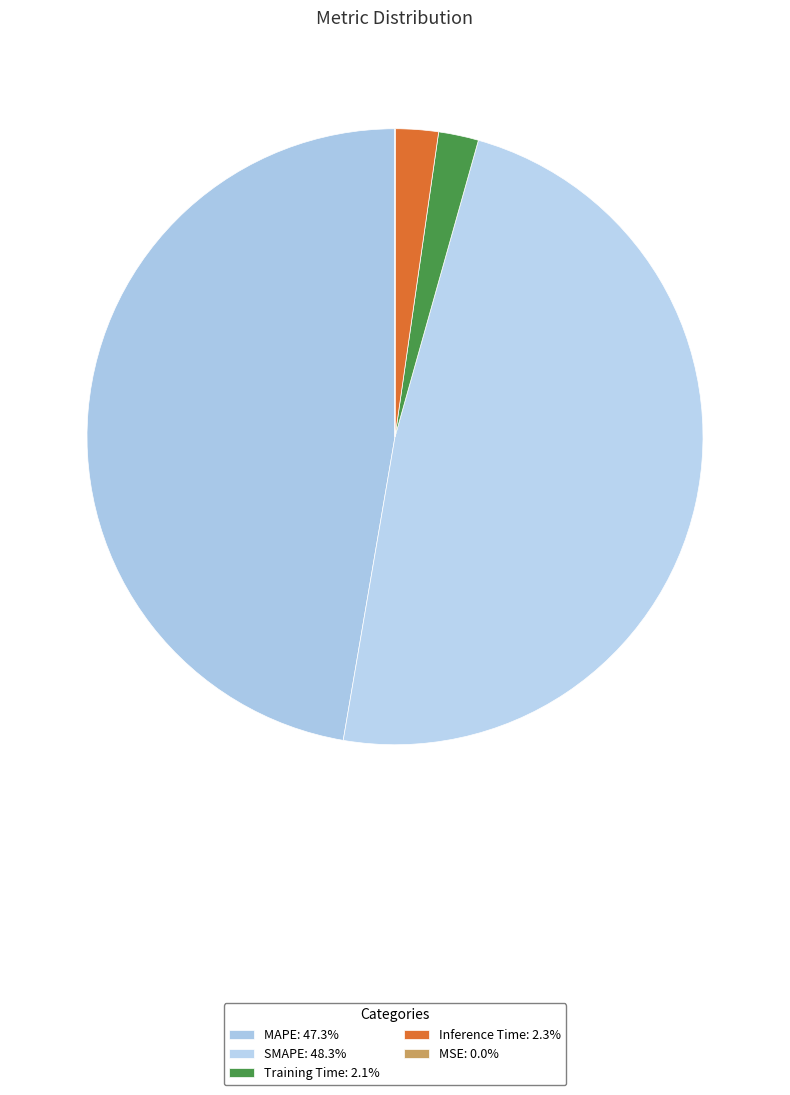

Is there a majority slice in this chart?

No